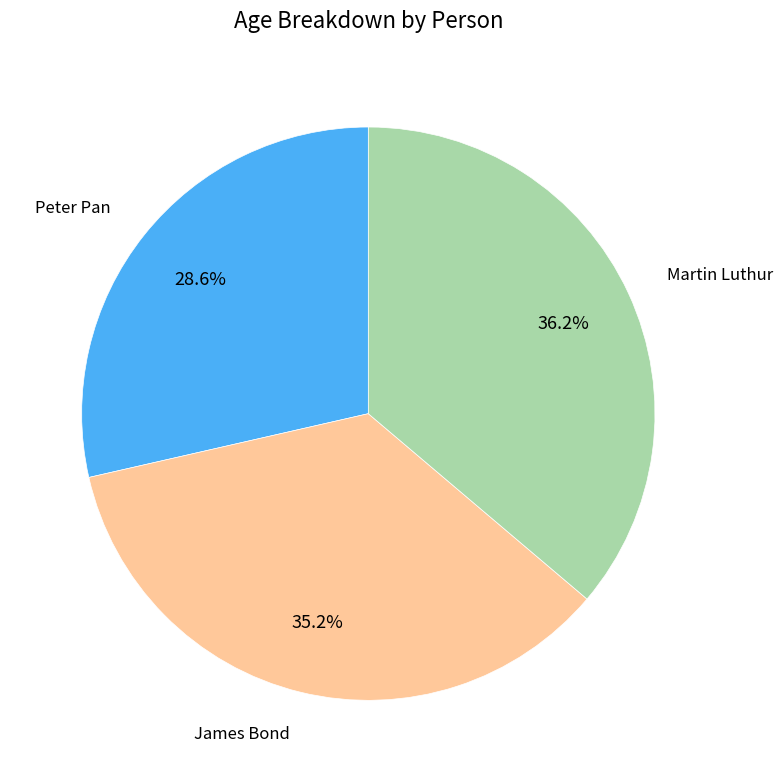

Is there any slice that represents more than half of the pie?

No